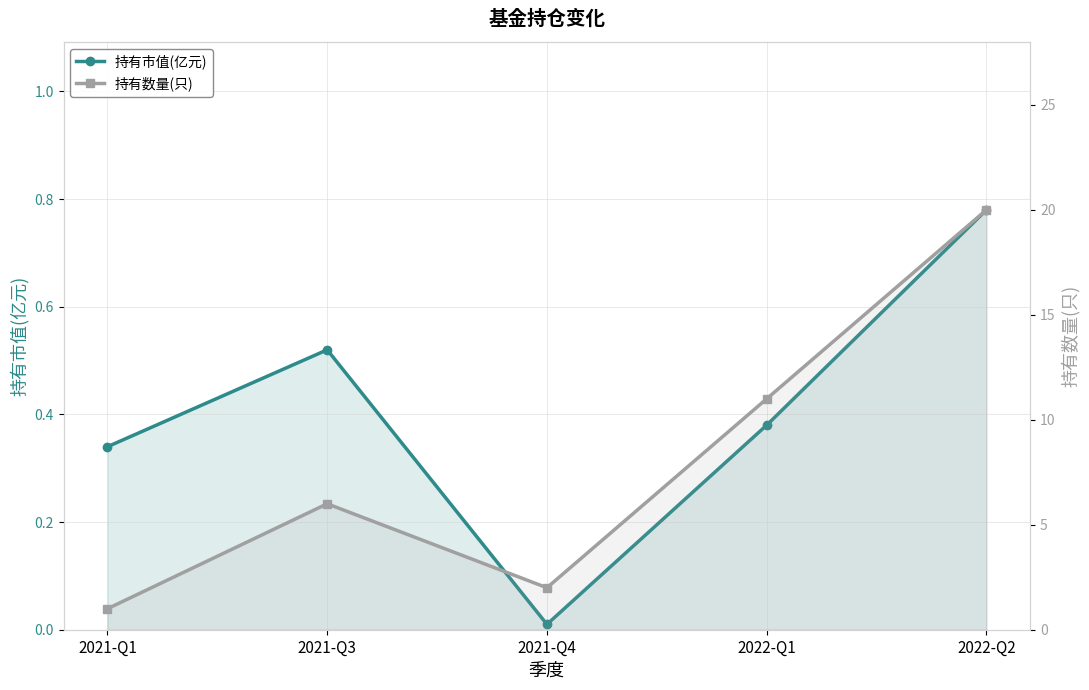

Does the chart display data point markers on the line(s)?

Yes